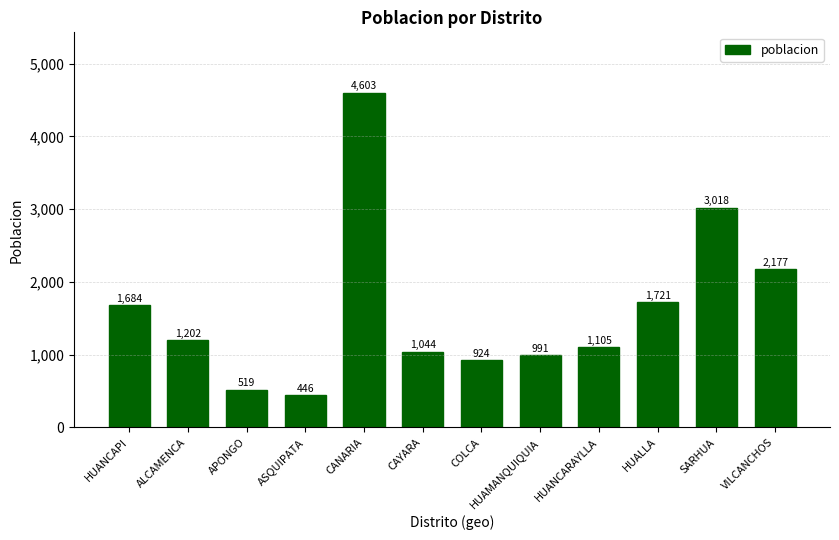

Are the bars horizontal?

No